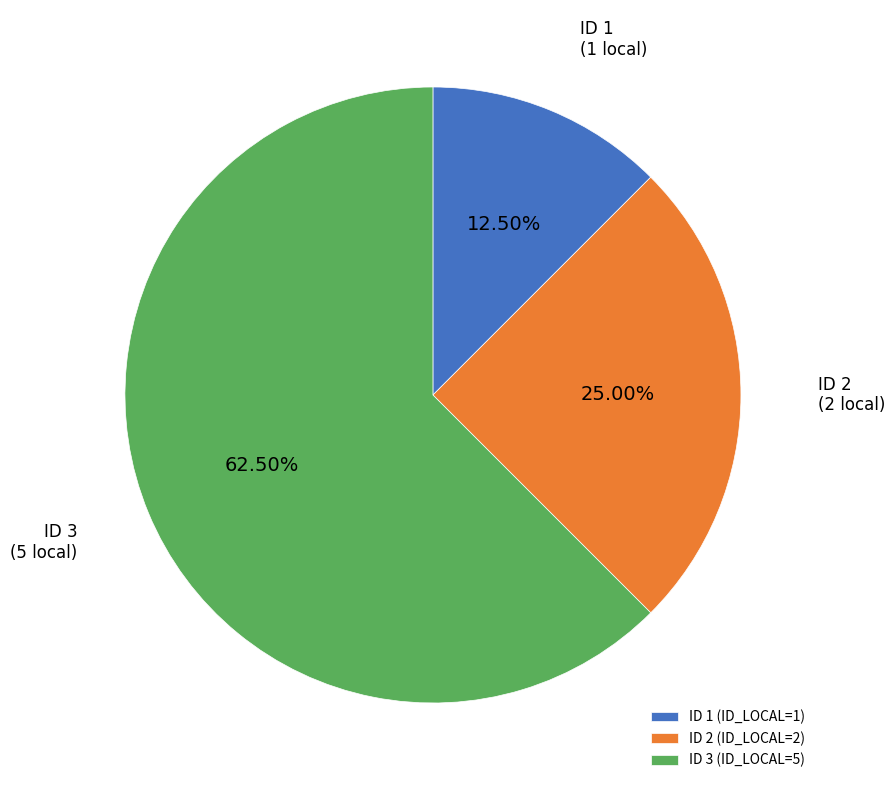

Which has a higher value, ID 2 (ID_LOCAL=2) or ID 1 (ID_LOCAL=1)?

ID 2 (ID_LOCAL=2)